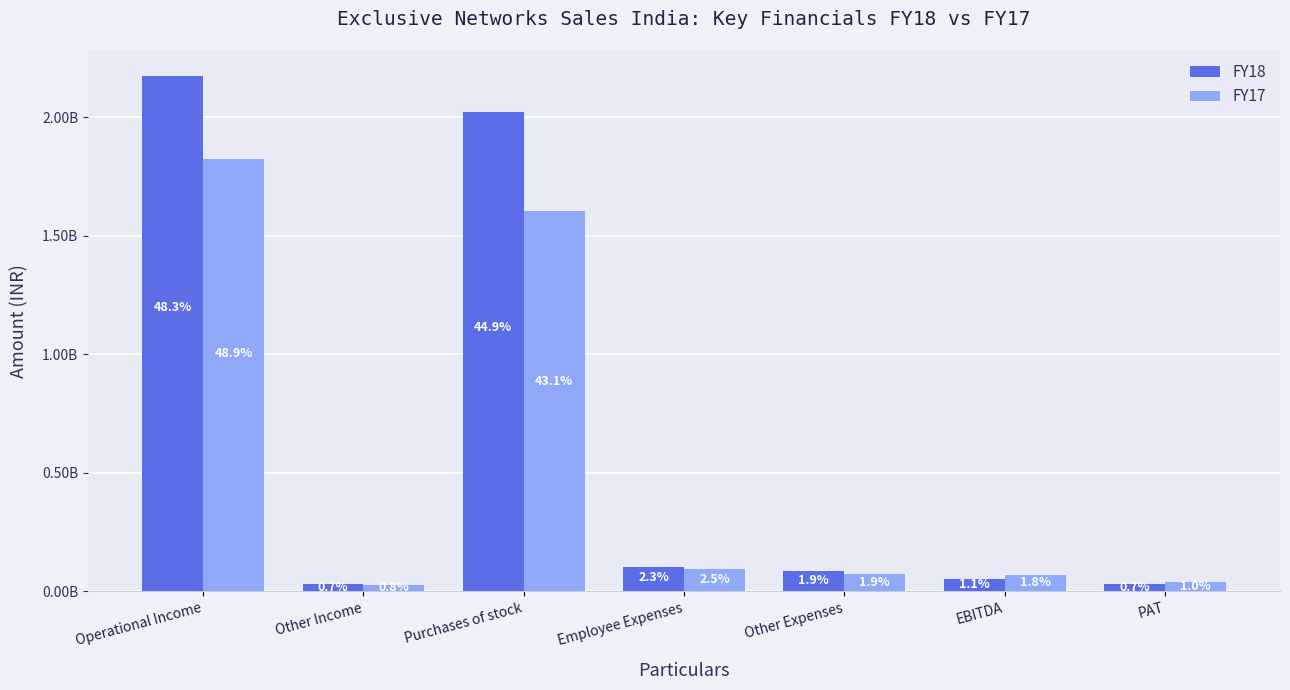

Reading left to right, list all the values displayed in this chart.

FY18: Operational Income=2175561946	Other Income=30323931	Purchases of stock=2022258837	Employee Expenses=104632774	Other Expenses=84999519	EBITDA=50603589	PAT=32137870
FY17: Operational Income=1825285506	Other Income=28173537	Purchases of stock=1606783545	Employee Expenses=93702915	Other Expenses=71702993	EBITDA=68619353	PAT=38034222